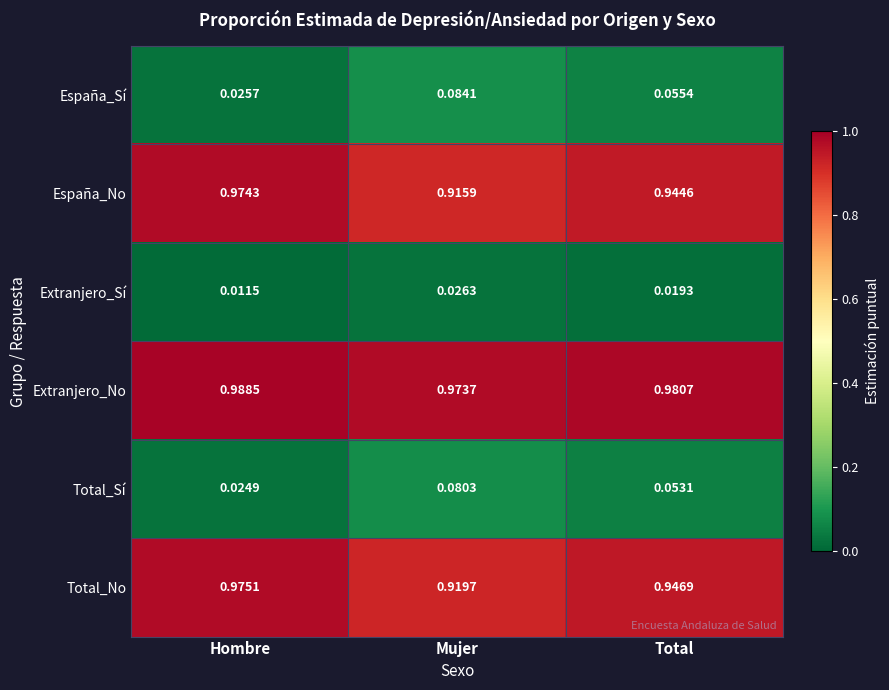

Which series has the largest total across all categories?

Extranjero_No